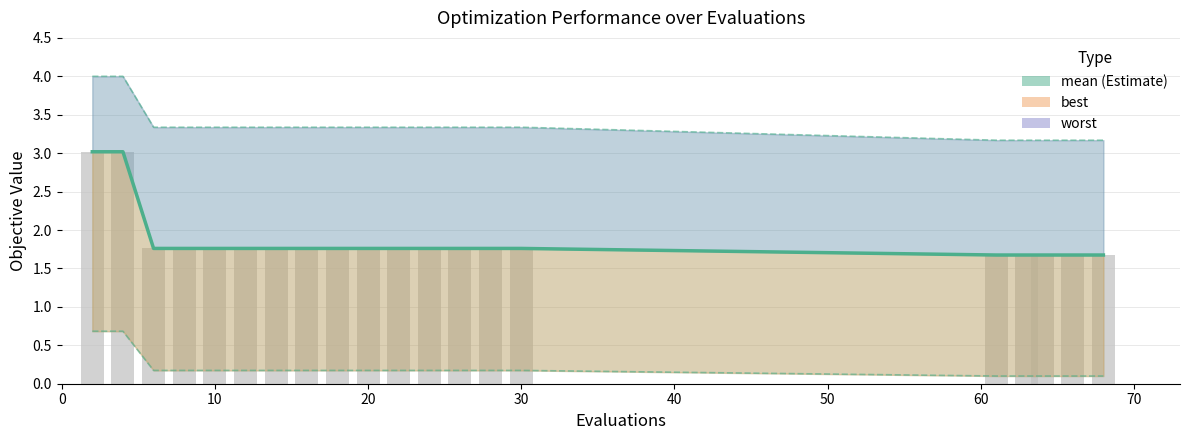

Does the chart contain any negative values?

No